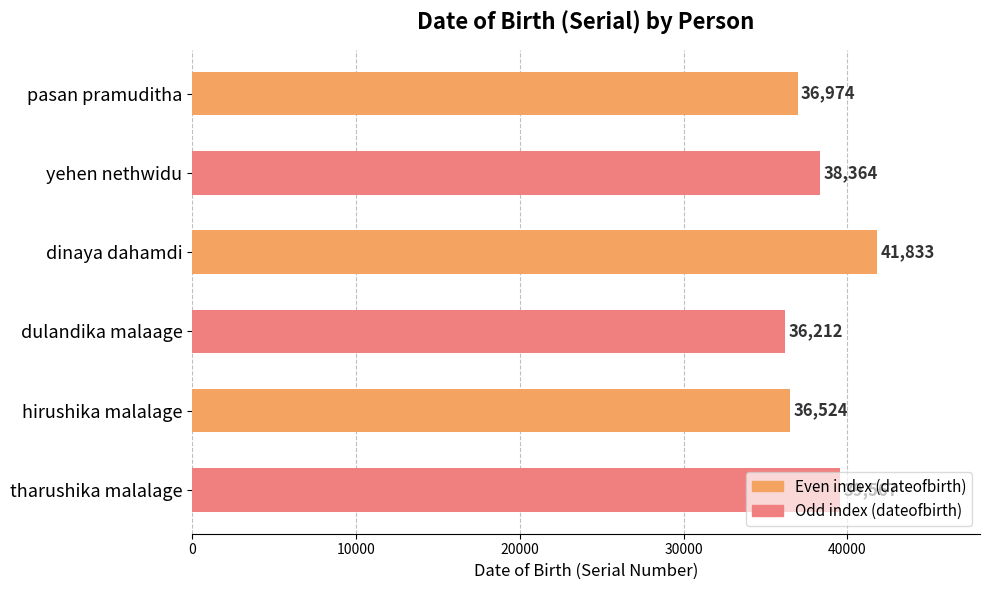

What is the difference between the maximum and minimum values?

5621